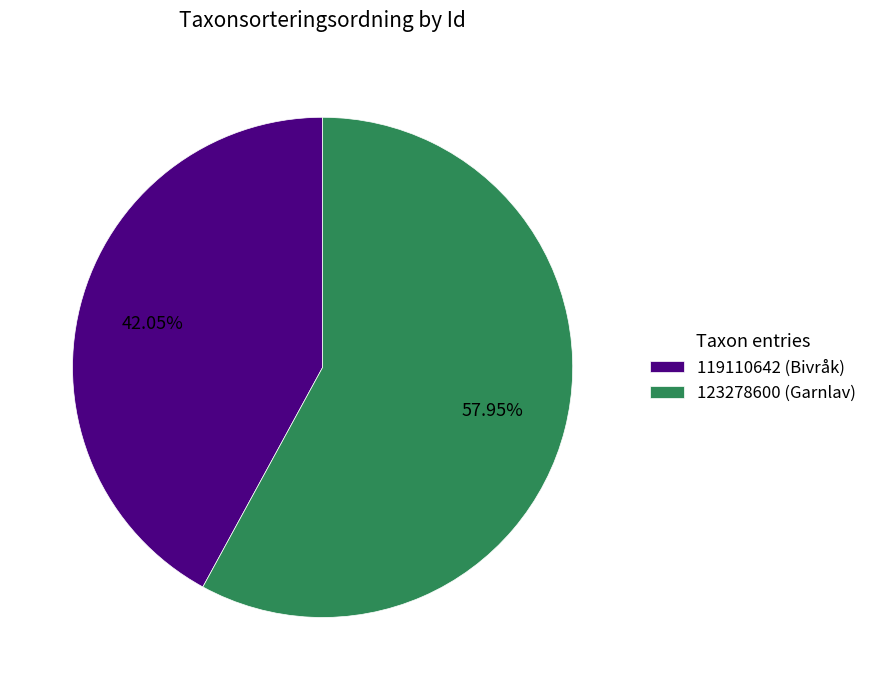

Between 123278600 and 119110642, which is larger?

123278600